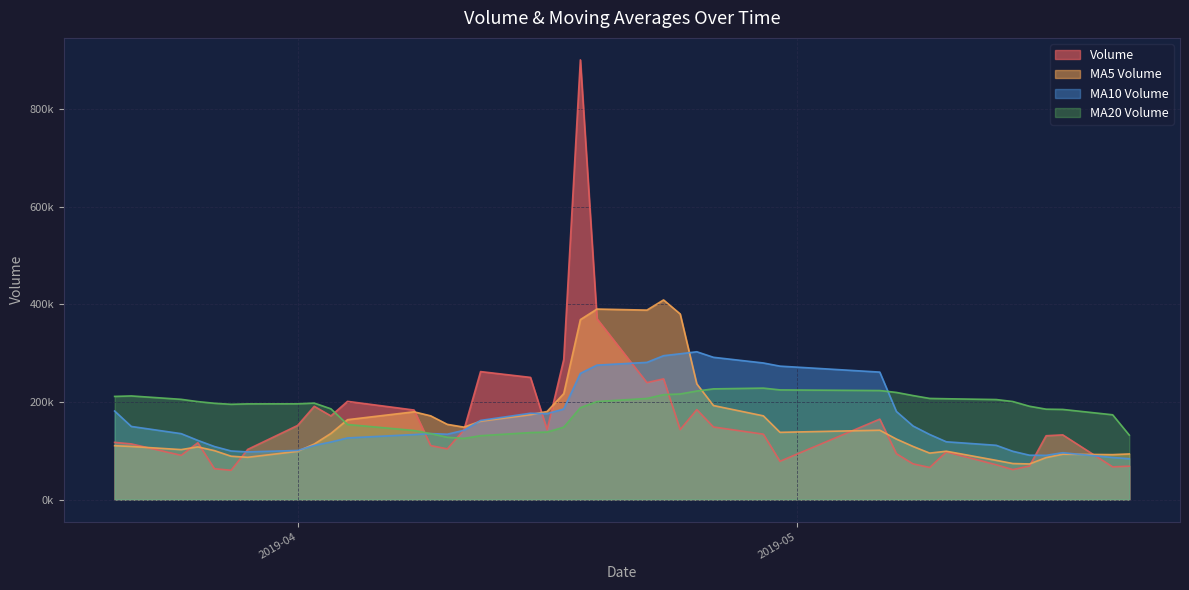

In v_ma5, how many points are higher than both neighbors (excluding endpoints)?

7